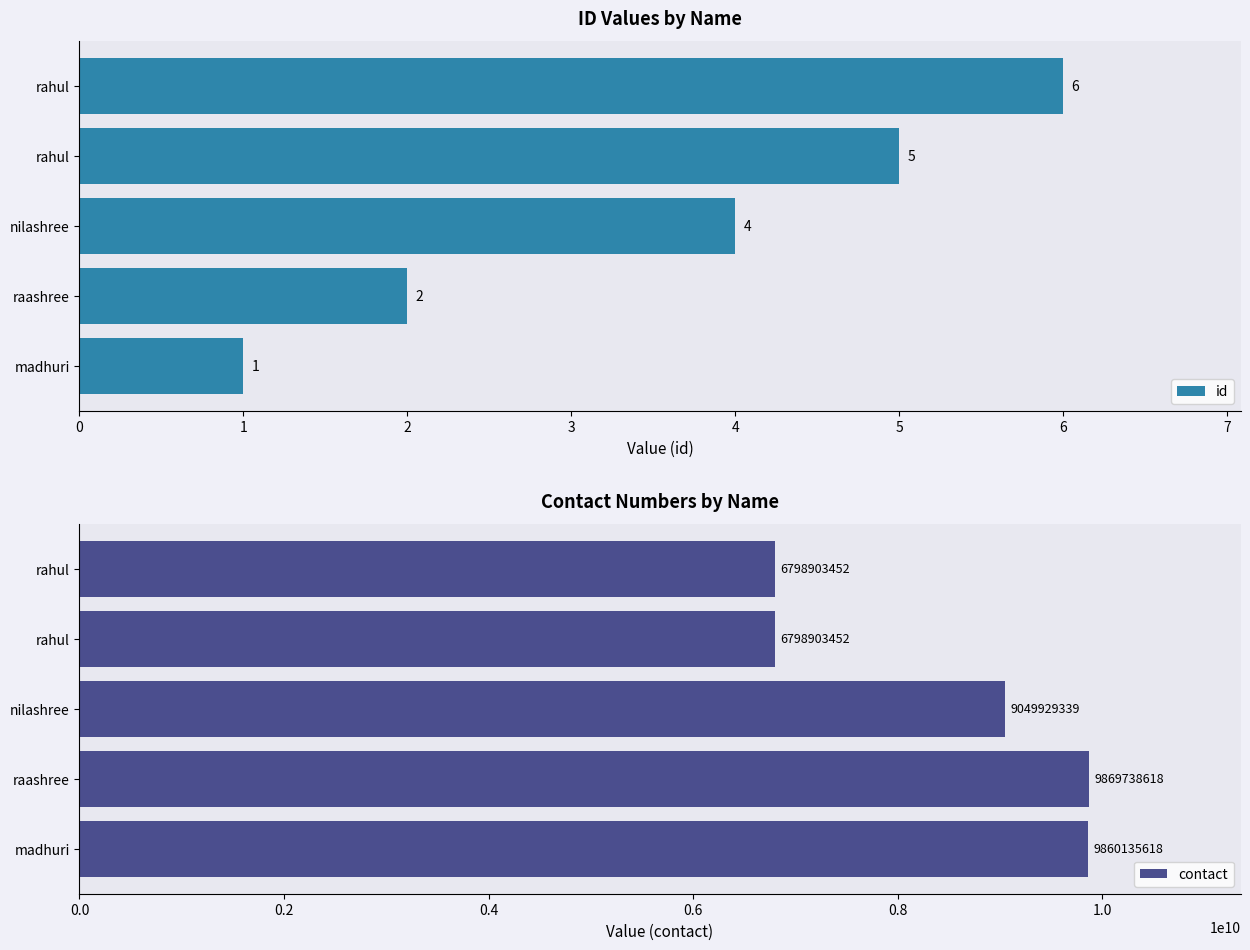

What value does the id series have at madhuri?

1